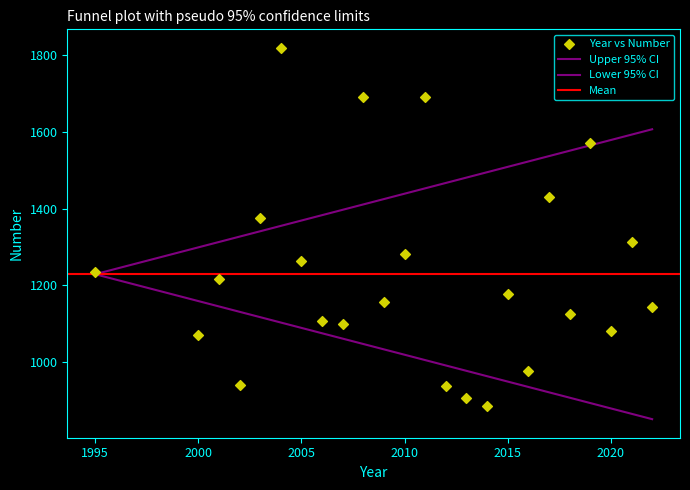

Count the number of points in this scatter plot.

24